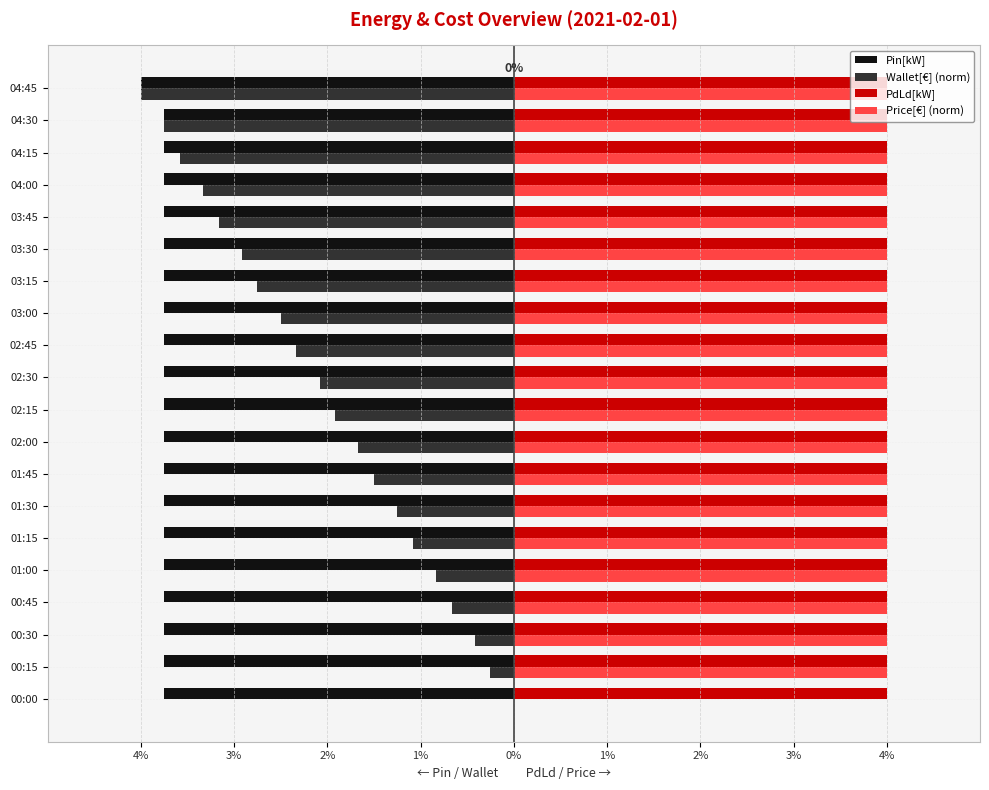

What are all the series names shown in the legend?

Pin[kW], Wallet[€] (norm), PdLd[kW], Price[€] (norm)